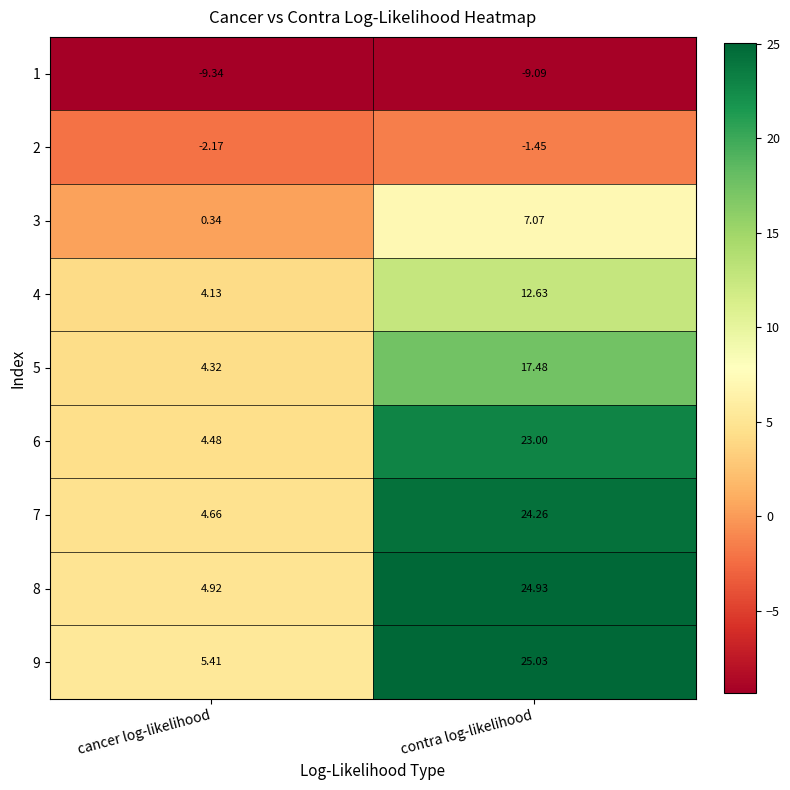

What is the total value across all series at contra log-likelihood?

123.9